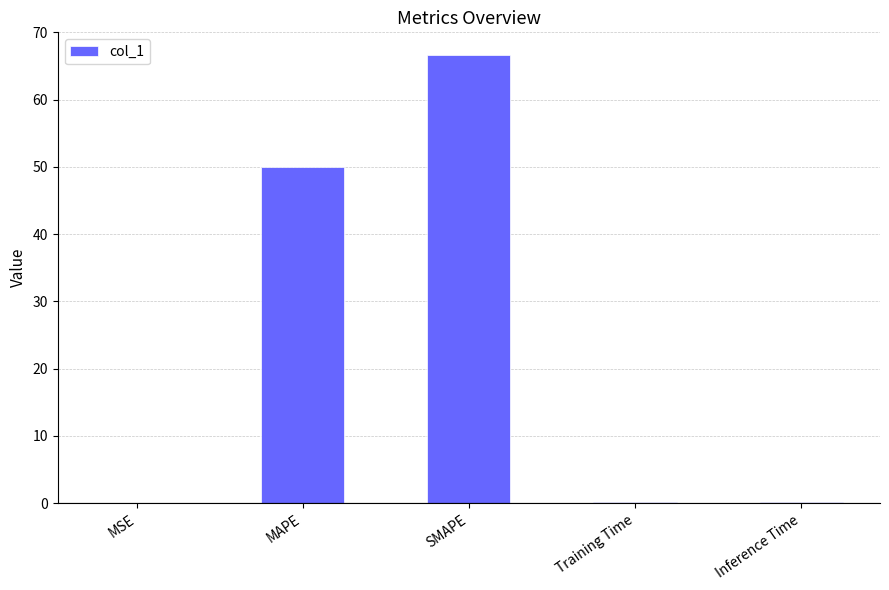

Where is the data nearest to the value 33?

MAPE